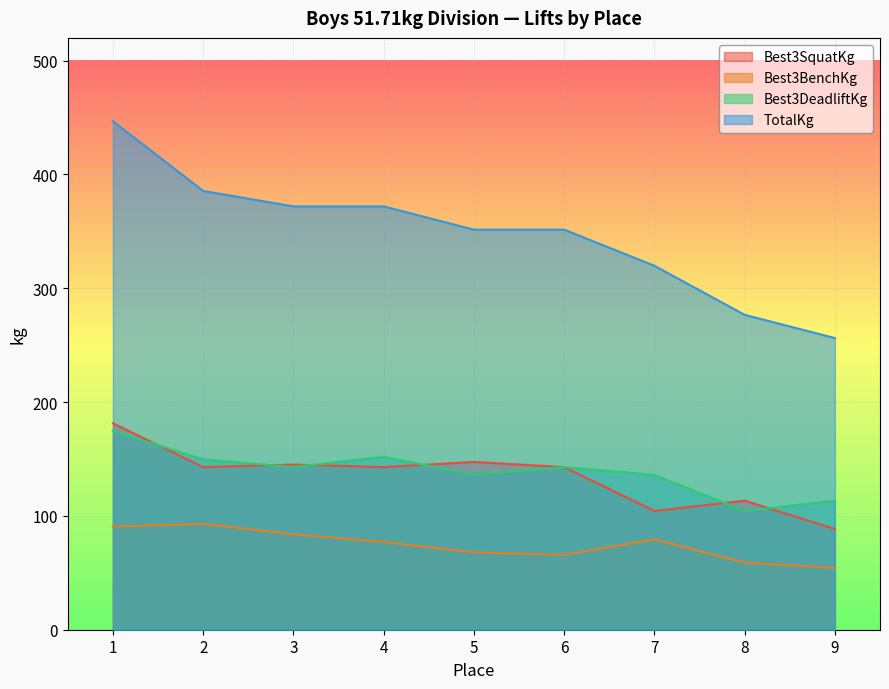

Reading left to right, extract all data points from this chart.

Best3SquatKg: 1=181.4	2=142.9	3=145.2	4=142.9	5=147.4	6=142.9	7=104.3	8=113.4	9=88.5
Best3BenchKg: 1=90.7	2=93.0	3=83.9	4=77.1	5=68.0	6=65.8	7=79.4	8=59.0	9=54.4
Best3DeadliftKg: 1=174.6	2=149.7	3=142.9	4=151.9	5=136.1	6=142.9	7=136.1	8=104.3	9=113.4
TotalKg: 1=446.8	2=385.6	3=371.9	4=371.9	5=351.5	6=351.5	7=319.8	8=276.7	9=256.3